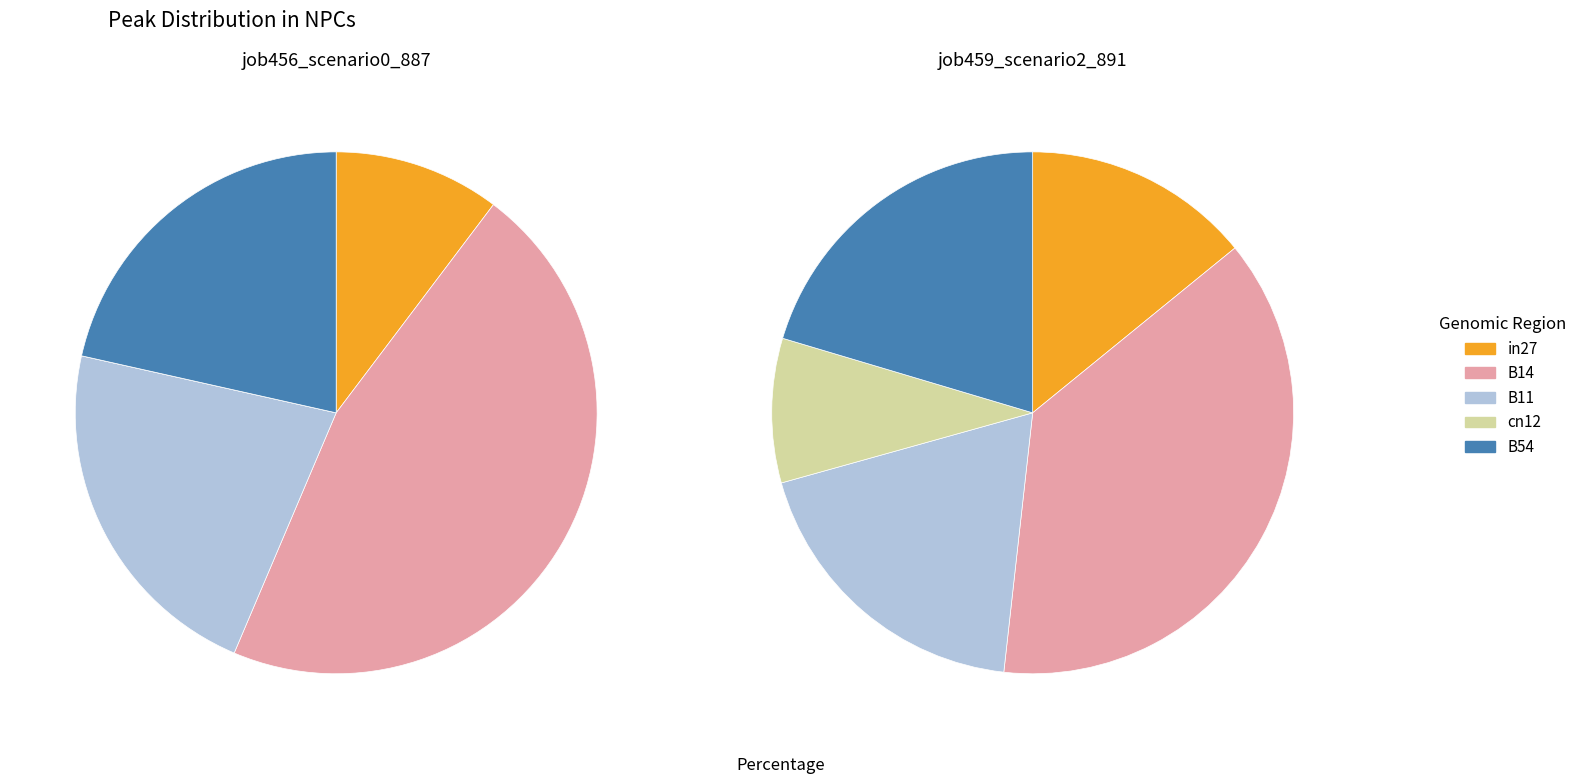

Which has a higher value, B54 or cn12?

B54